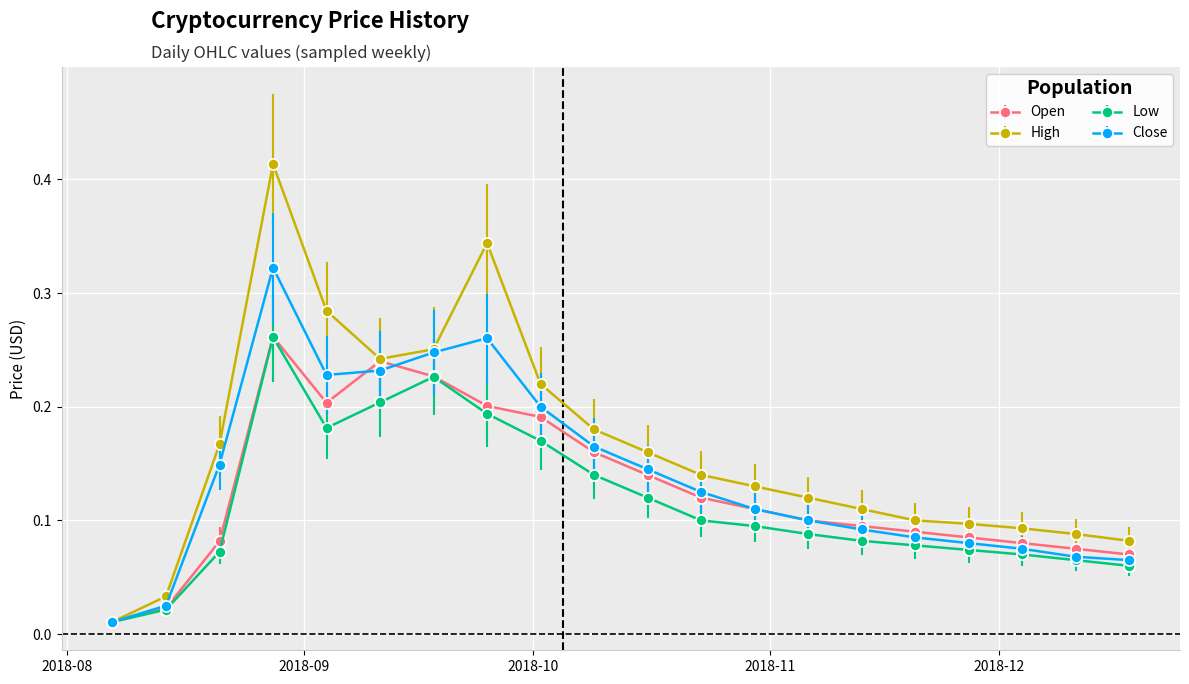

Rank the series by their average value, from highest to lowest.

High, Close, Open, Low